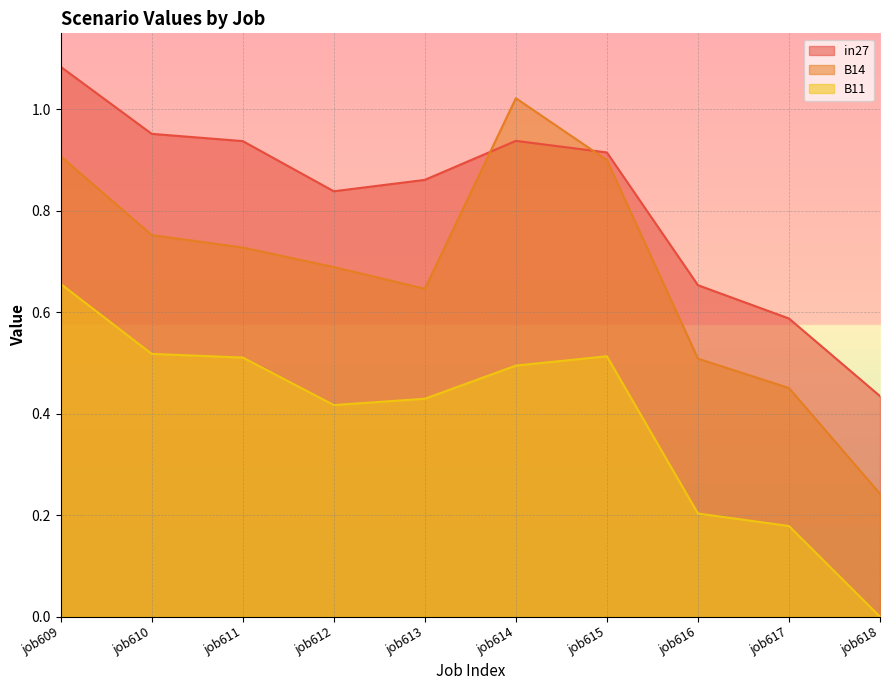

What is the difference between the maximum and minimum values in the B11 series?

0.7